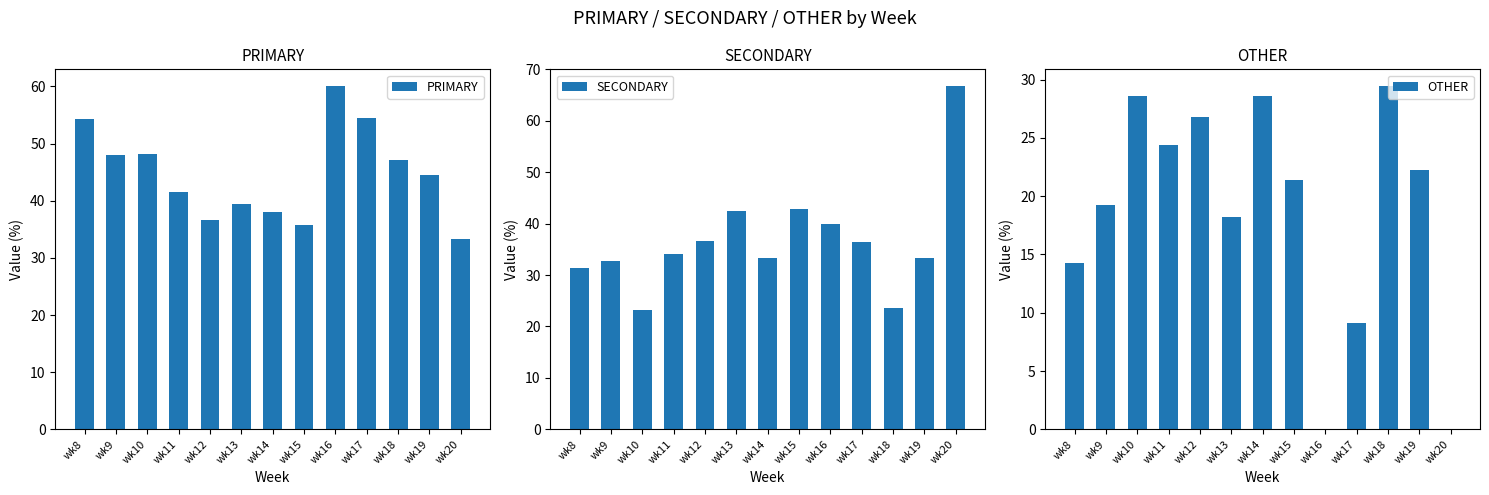

Reading right to left, list all the values displayed in this chart.

PRIMARY: wk20=33.3	wk19=44.4	wk18=47.1	wk17=54.5	wk16=60.0	wk15=35.7	wk14=38.1	wk13=39.4	wk12=36.6	wk11=41.5	wk10=48.2	wk9=48.1	wk8=54.3
SECONDARY: wk20=66.7	wk19=33.3	wk18=23.5	wk17=36.4	wk16=40.0	wk15=42.9	wk14=33.3	wk13=42.4	wk12=36.6	wk11=34.1	wk10=23.2	wk9=32.7	wk8=31.4
OTHER: wk20=0.0	wk19=22.2	wk18=29.4	wk17=9.1	wk16=0.0	wk15=21.4	wk14=28.6	wk13=18.2	wk12=26.8	wk11=24.4	wk10=28.6	wk9=19.2	wk8=14.3